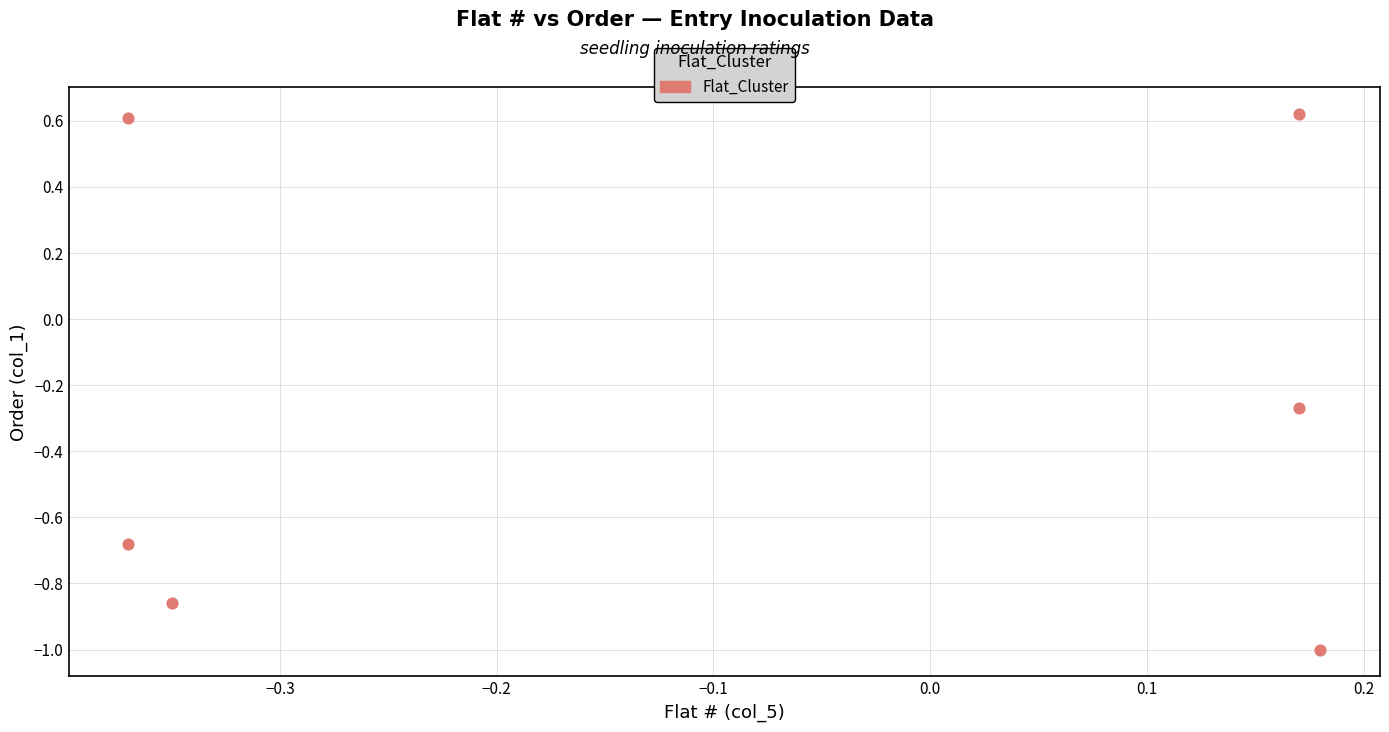

What is the range of Y values (max minus min)?

1.6